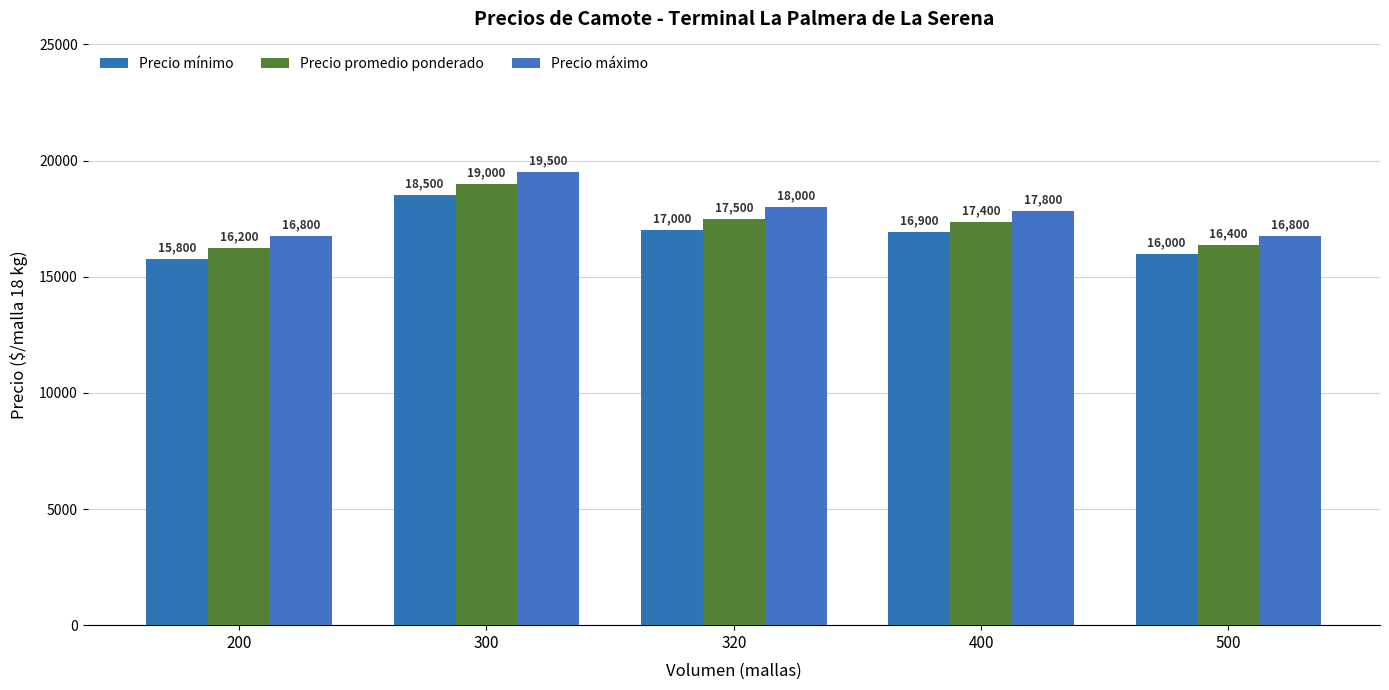

The value of Precio mínimo at 300 is 18500.0. True or false?

True